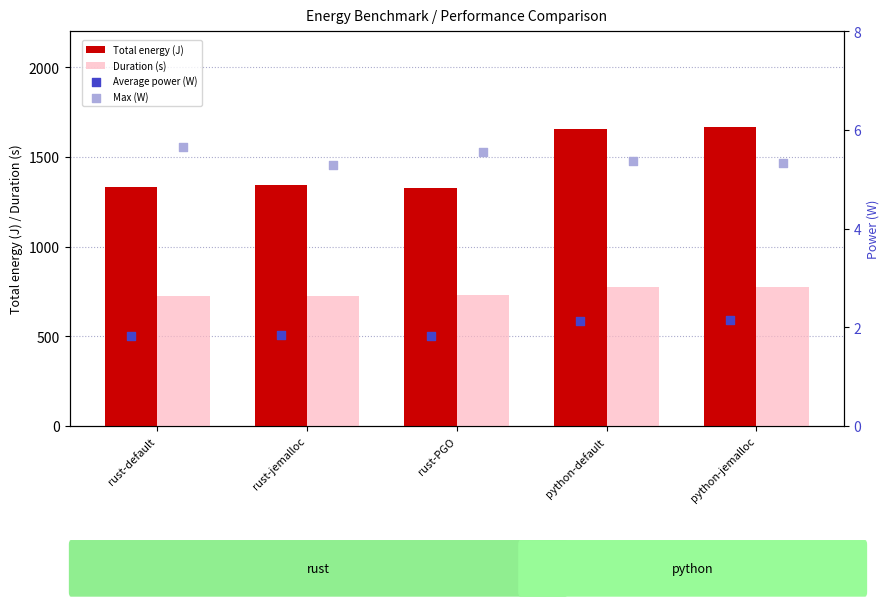

Which series contains the highest Y value?

Total energy (J)